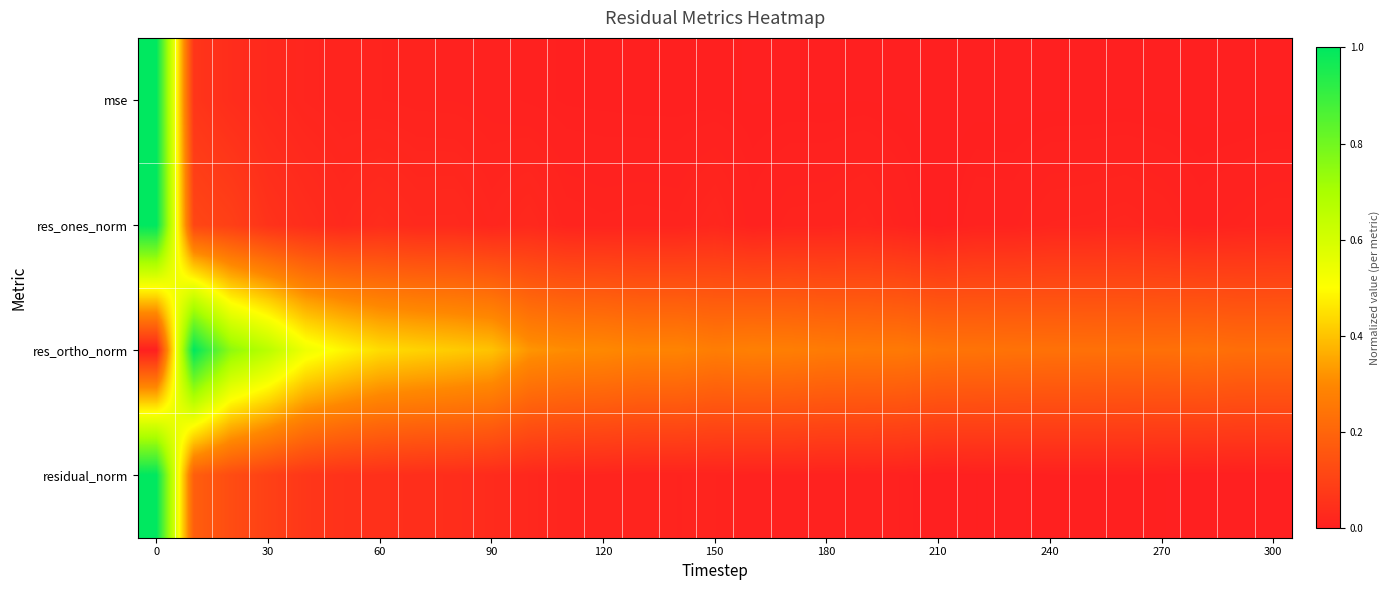

Which series has the largest total across all categories?

res_ortho_norm